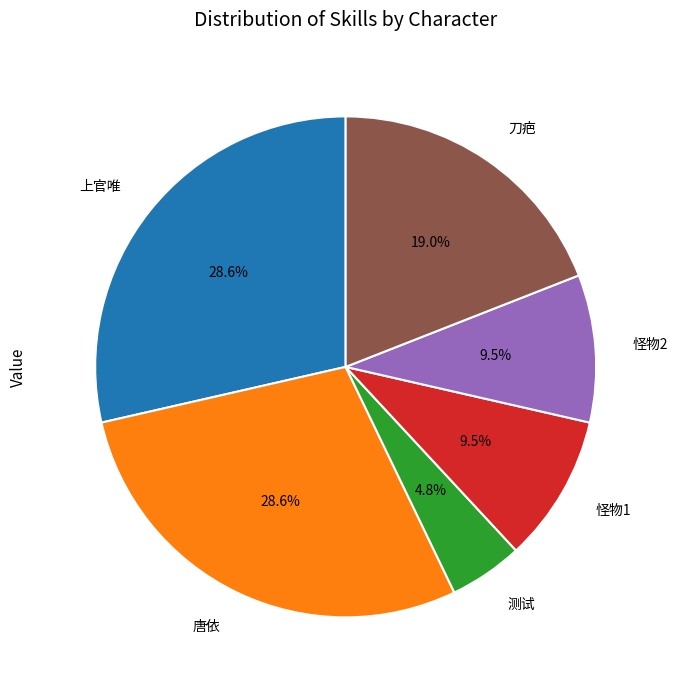

Between 测试 and 唐依, which is larger?

唐依